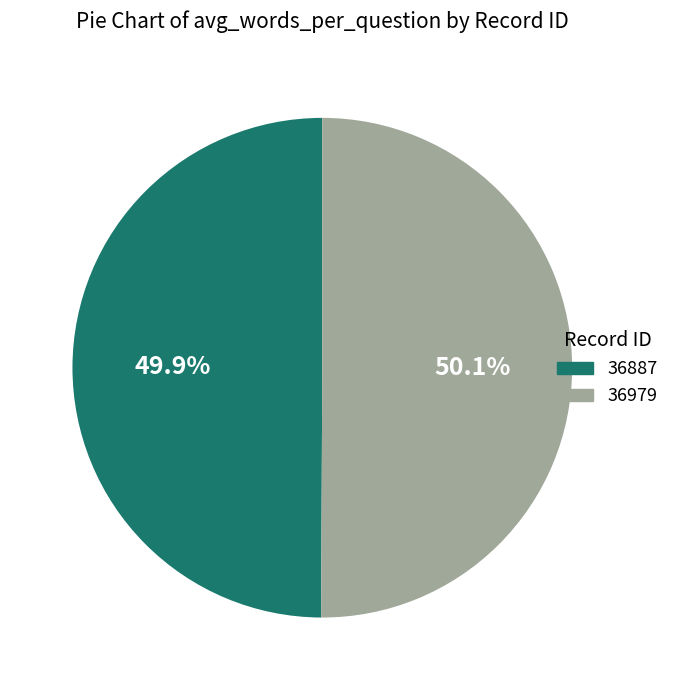

What portion of the pie excludes 36979?

49.9%